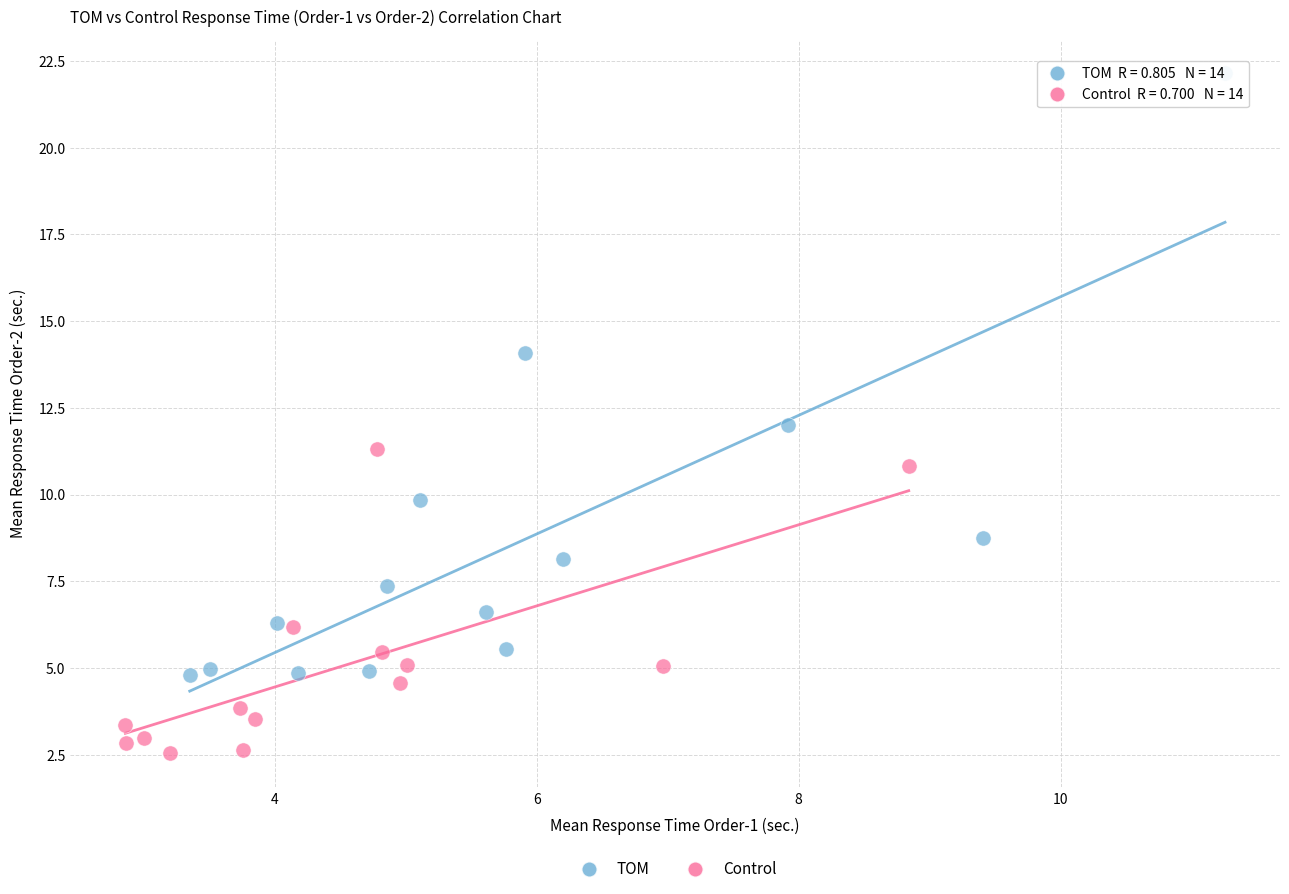

Which series contains the lowest Y value?

Control